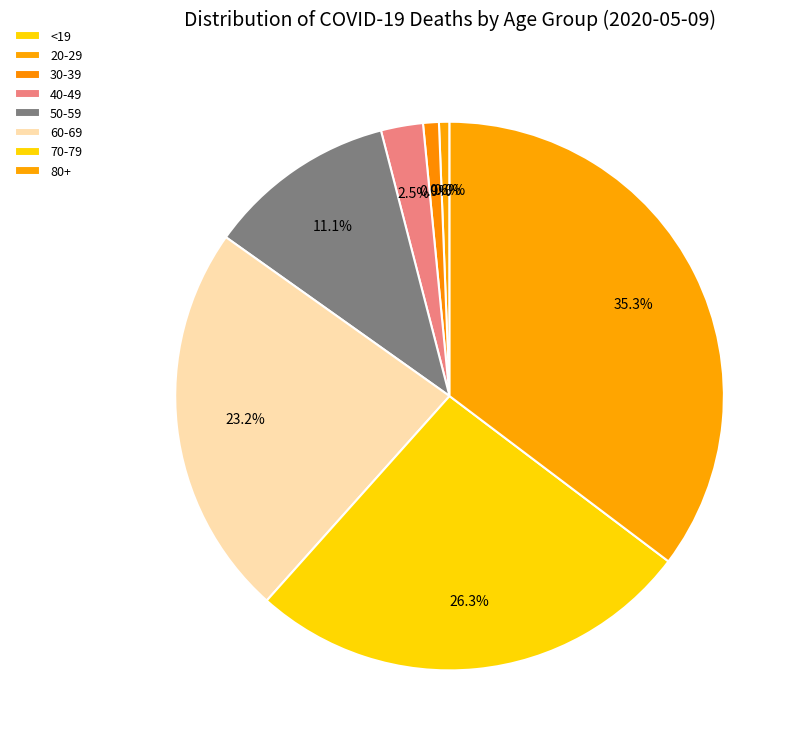

The 60-69 slice represents 22% of the pie. True or false?

False